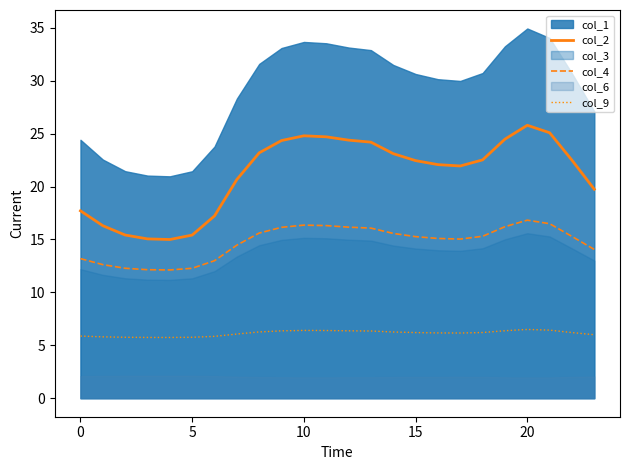

True or false: col_9 has more than 1 points higher than both neighbors.

True